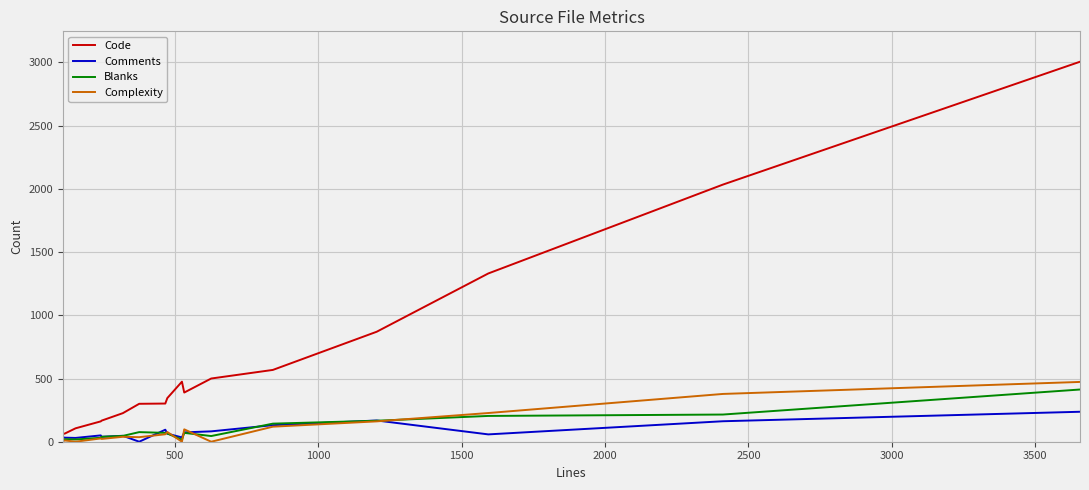

What is the greatest value displayed?

3006